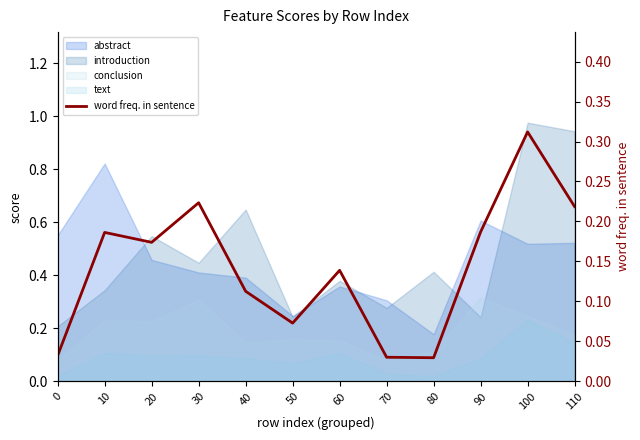

What is the difference between the maximum and minimum values?

0.3